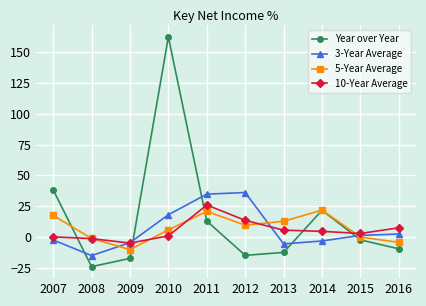

At how many categories does at least one series exceed 113?

1